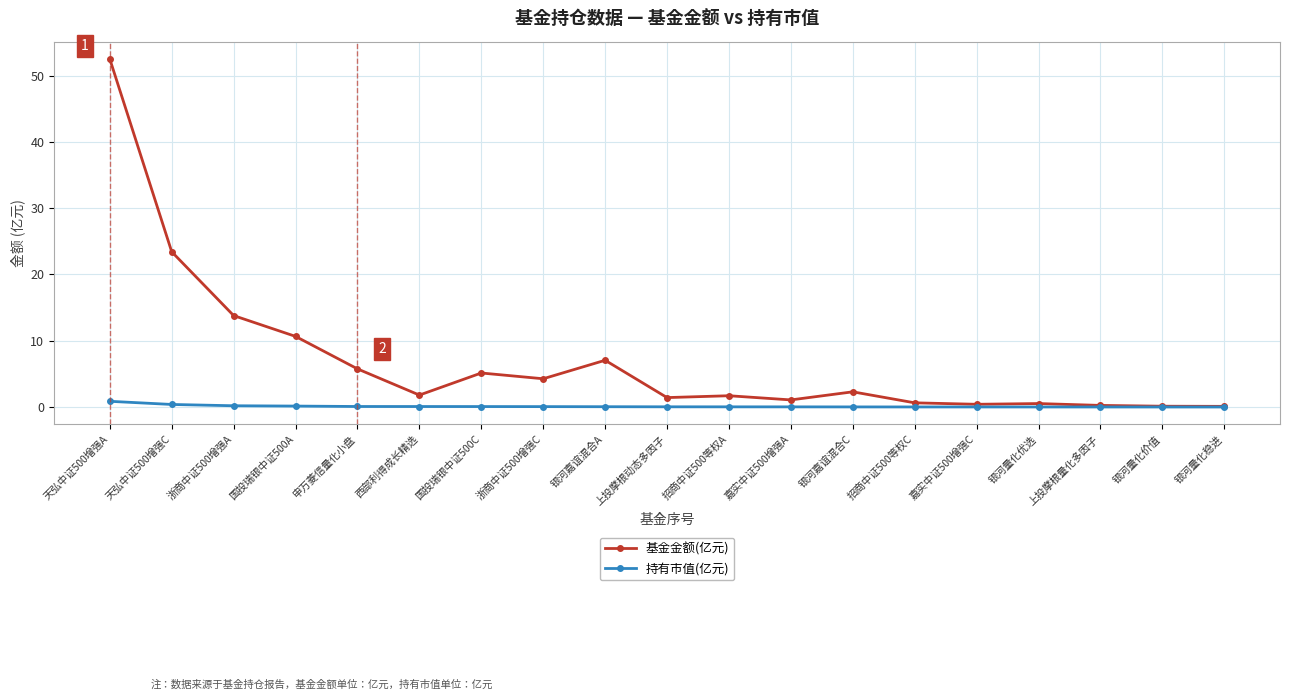

Which series has the largest range (max minus min)?

基金金额(亿元)